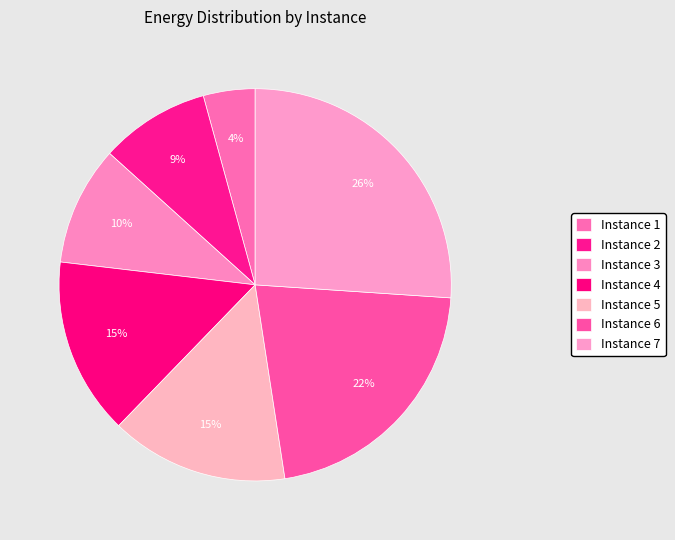

Which category has the smallest portion of the pie?

Instance 1